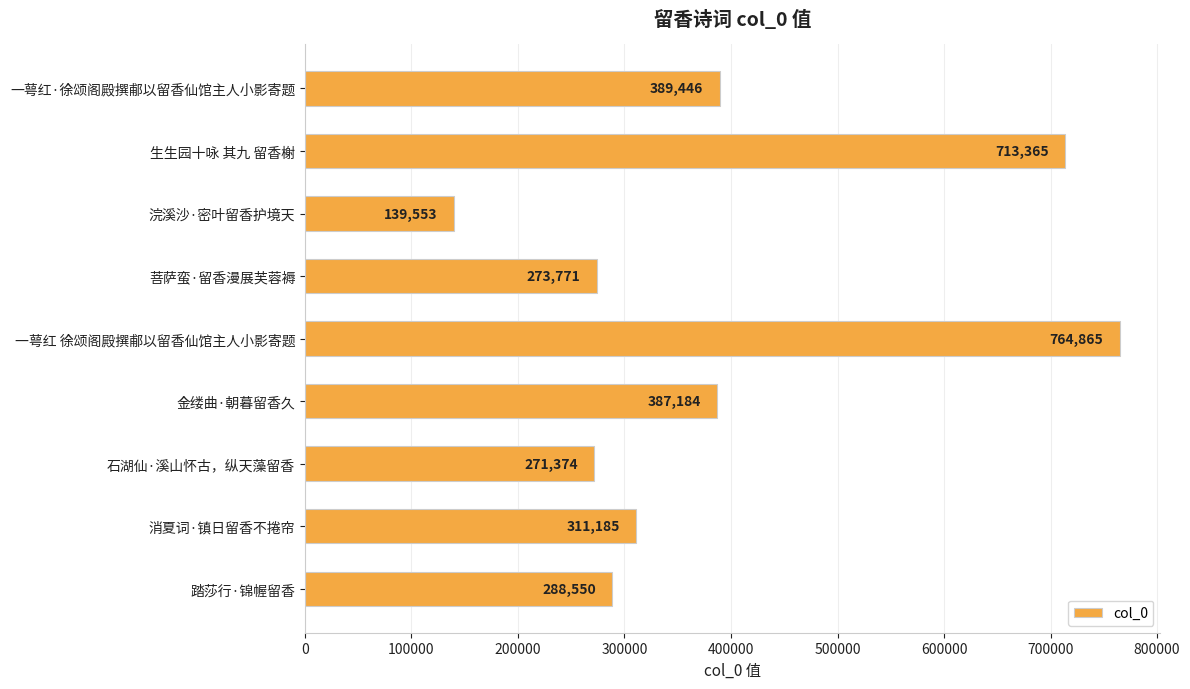

How many categories are shown in the chart?

9